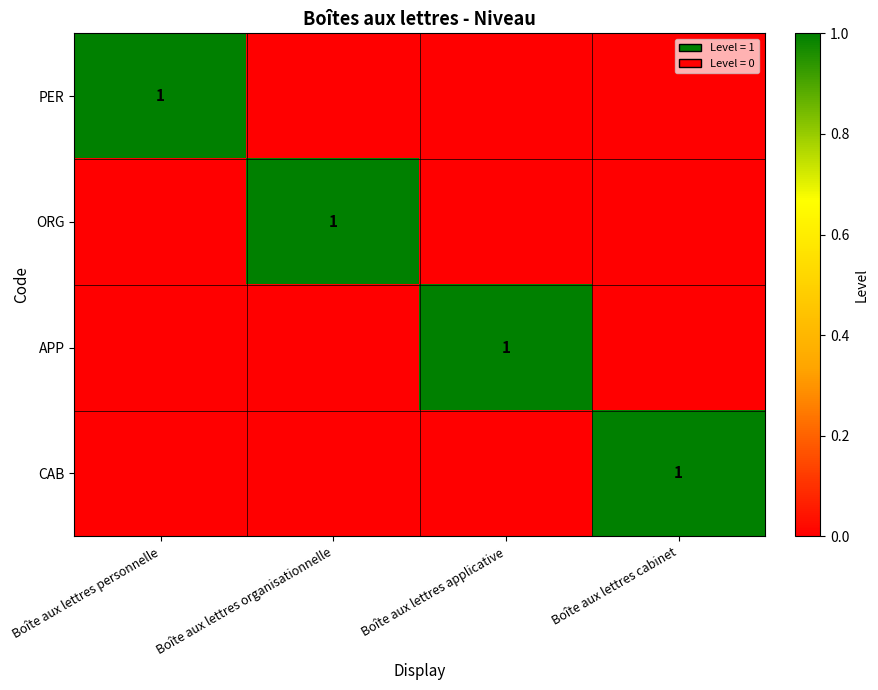

The CAB series shows 2 at Boîte aux lettres cabinet. True or false?

False